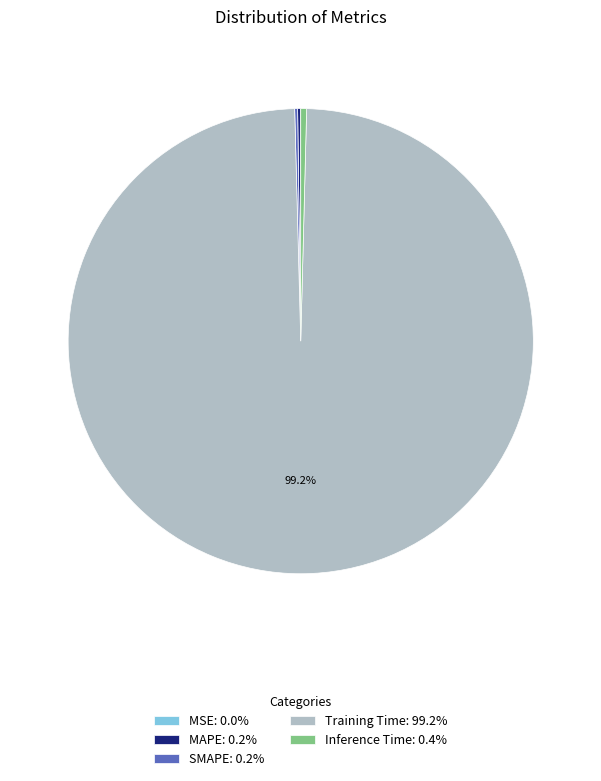

Does Inference Time represent more than half of the total?

No